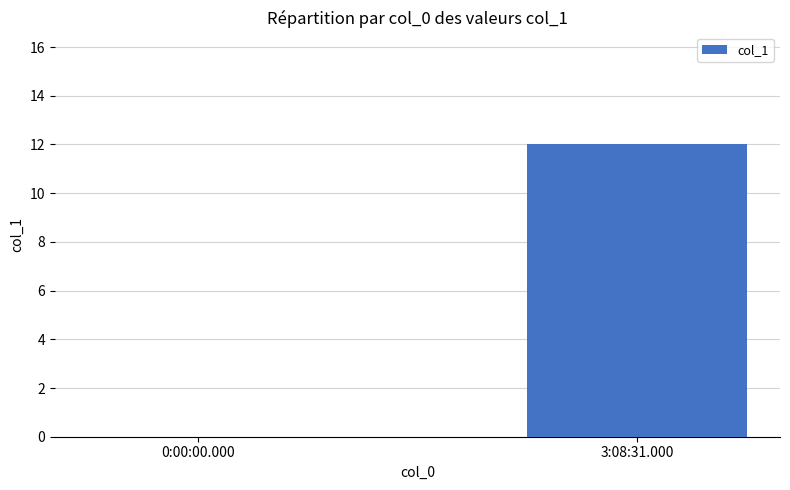

Where is the data nearest to the value 6?

0:00:00.000